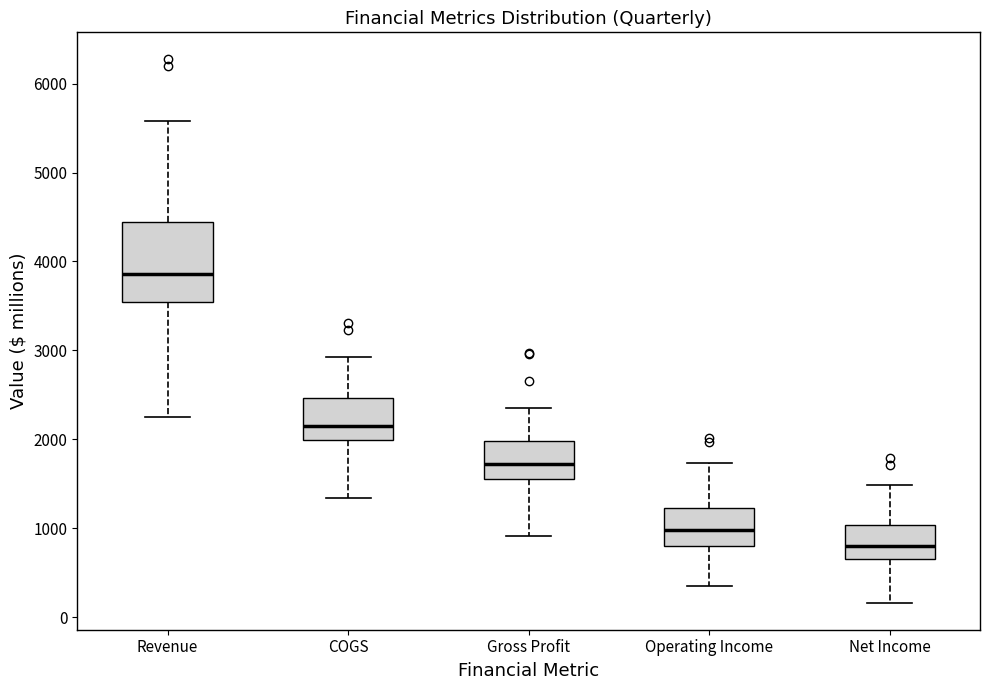

Which box is the tallest, from its lower edge to its upper edge?

Revenue